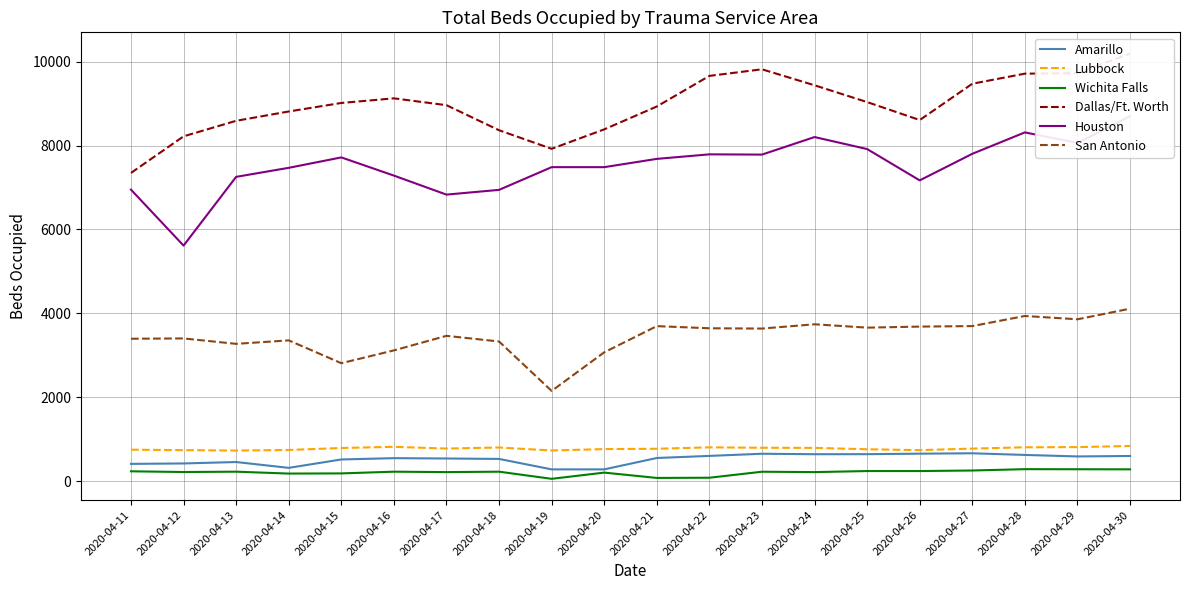

Is it true that Lubbock equals 393 at 2020-04-17?

False